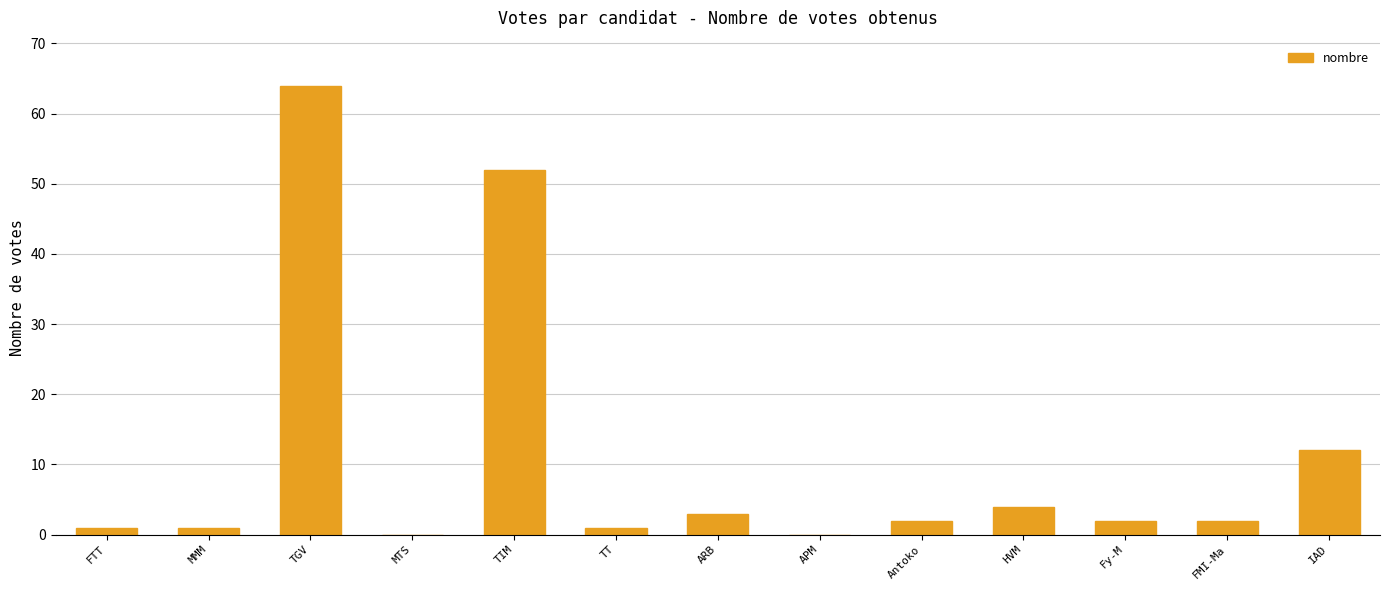

What is the maximum value shown in the chart?

64